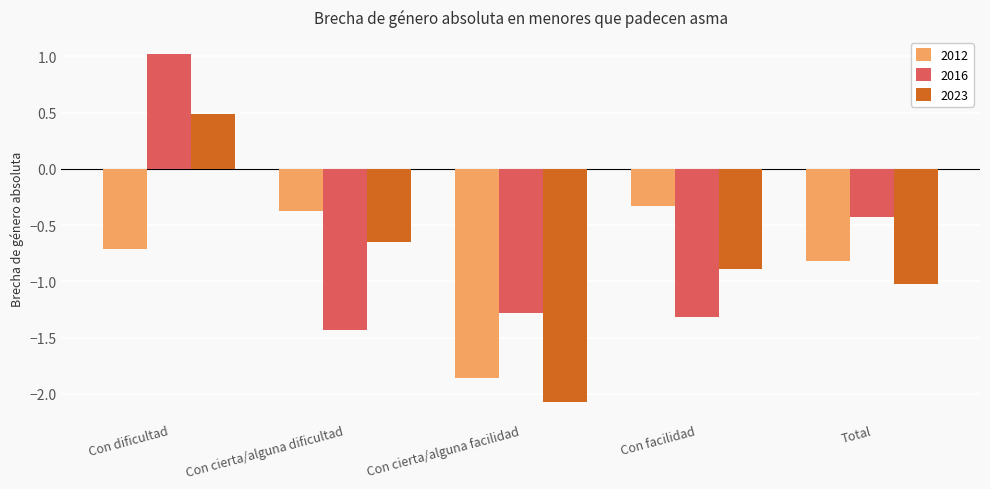

How many positive values does the 2023 series have?

1